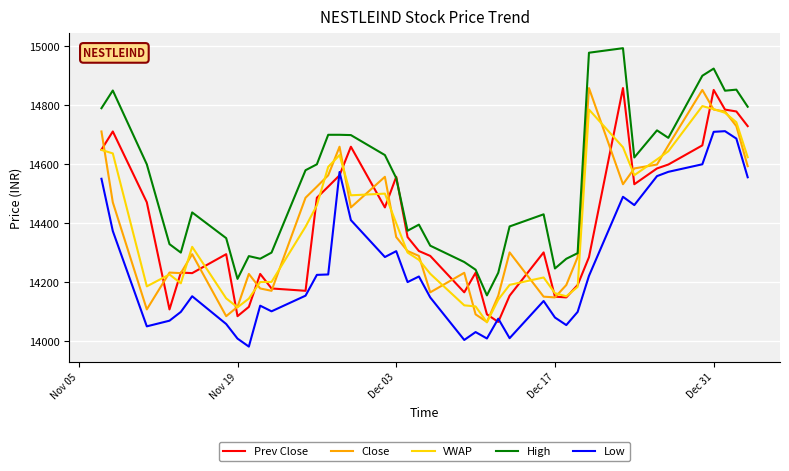

True or false: Close and Low cross at least once.

False